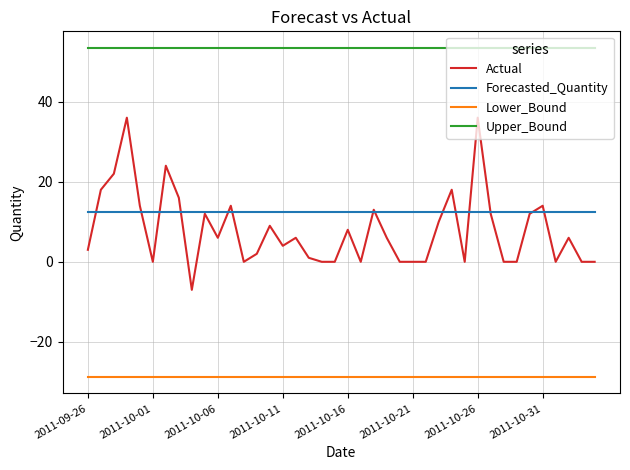

Reading right to left, transcribe all the data shown in this chart.

Actual: 0.0	0.0	6.0	0.0	14.0	12.0	0.0	0.0	12.0	36.0	0.0	18.0	10.0	0.0	0.0	0.0	6.0	13.0	0.0	8.0	0.0	0.0	1.0	6.0	4.0	9.0	2.0	0.0	14.0	6.0	12.0	-7.0	16.0	24.0	0.0	14.0	36.0	22.0	18.0	3.0
Forecasted_Quantity: 12.3	12.3	12.3	12.3	12.3	12.3	12.3	12.3	12.3	12.3	12.3	12.3	12.3	12.3	12.3	12.3	12.3	12.3	12.3	12.3	12.3	12.3	12.3	12.3	12.3	12.3	12.3	12.3	12.3	12.3	12.3	12.3	12.3	12.3	12.3	12.3	12.3	12.3	12.3	12.3
Lower_Bound: -28.8	-28.8	-28.8	-28.8	-28.8	-28.8	-28.8	-28.8	-28.8	-28.8	-28.8	-28.8	-28.8	-28.8	-28.8	-28.8	-28.8	-28.8	-28.8	-28.8	-28.8	-28.8	-28.8	-28.8	-28.8	-28.8	-28.8	-28.8	-28.8	-28.8	-28.8	-28.8	-28.8	-28.8	-28.8	-28.8	-28.8	-28.8	-28.8	-28.8
Upper_Bound: 53.5	53.5	53.5	53.5	53.5	53.5	53.5	53.5	53.5	53.5	53.5	53.5	53.5	53.5	53.5	53.5	53.5	53.5	53.5	53.5	53.5	53.5	53.5	53.5	53.5	53.5	53.5	53.5	53.5	53.5	53.5	53.5	53.5	53.5	53.5	53.5	53.5	53.5	53.5	53.5